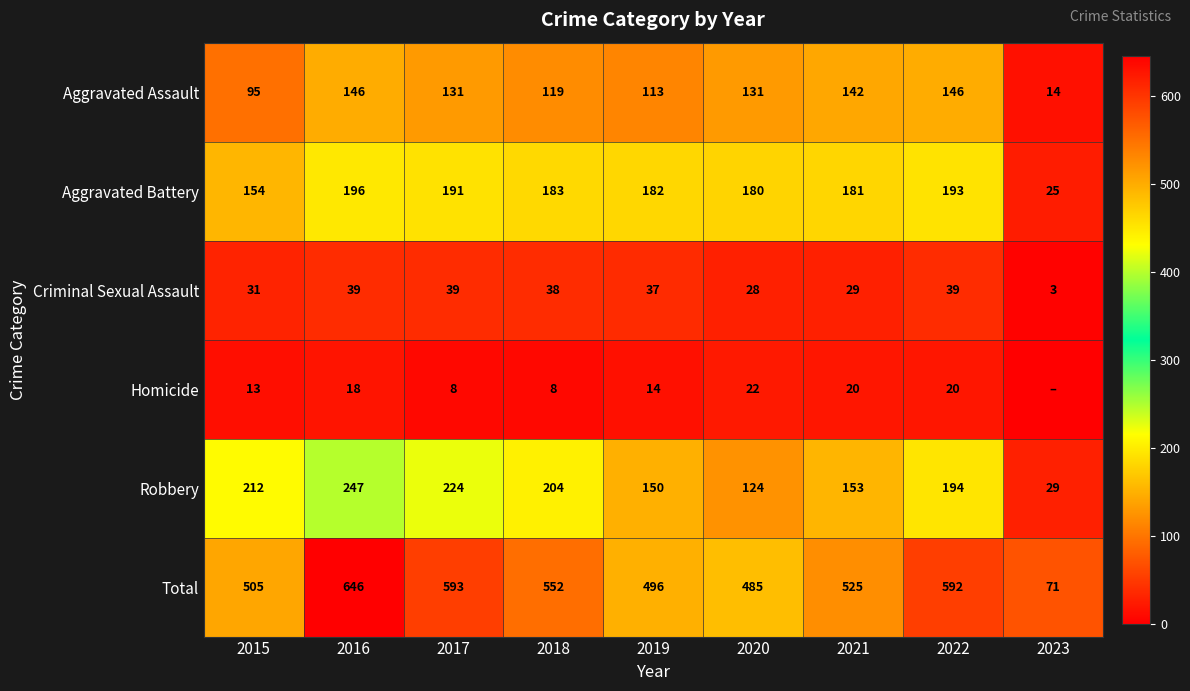

What is the spread (max minus min) of values at 2015?

492